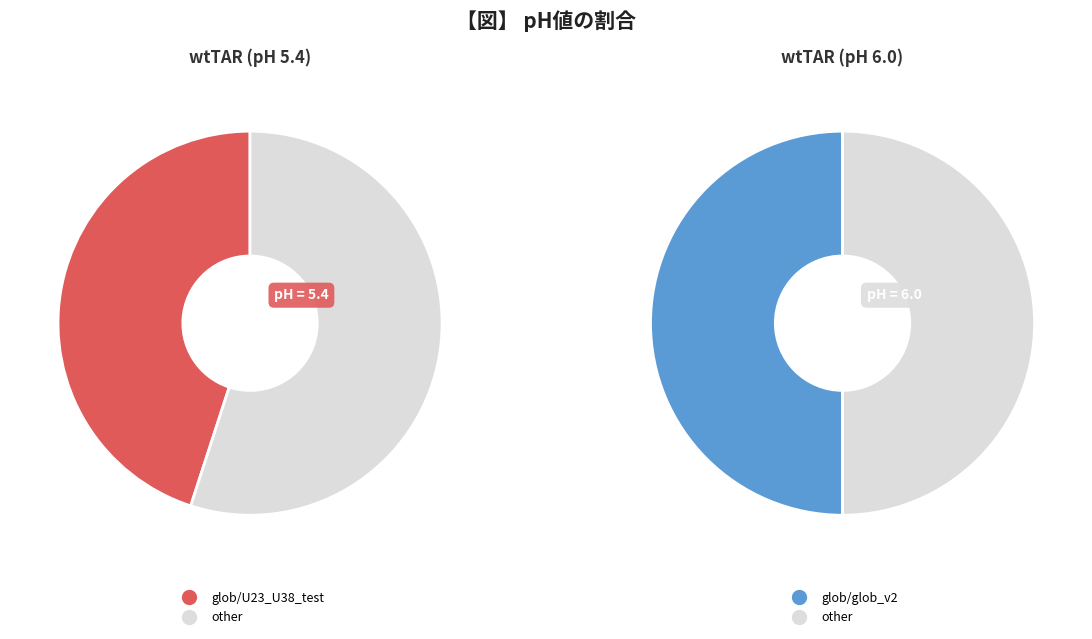

The glob/U23_U38_test slice represents 41% of the pie. True or false?

False